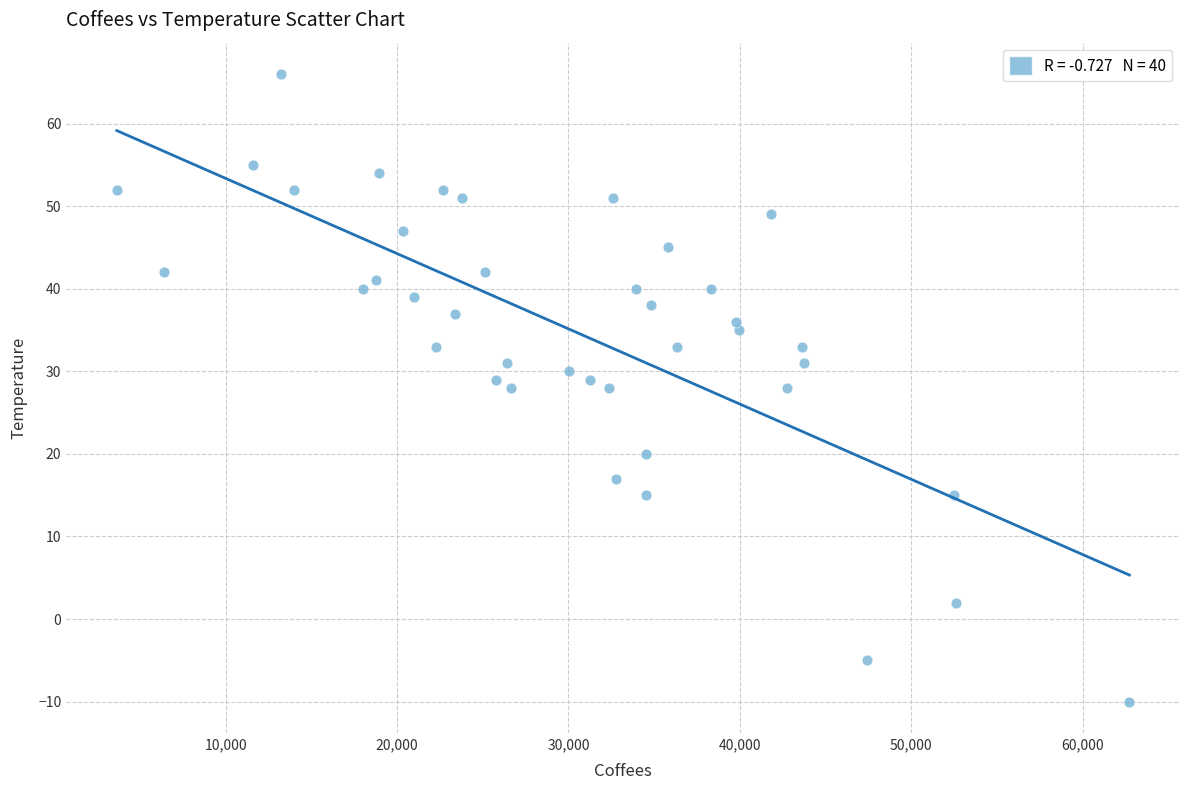

What is the range of X values (max minus min)?

59082